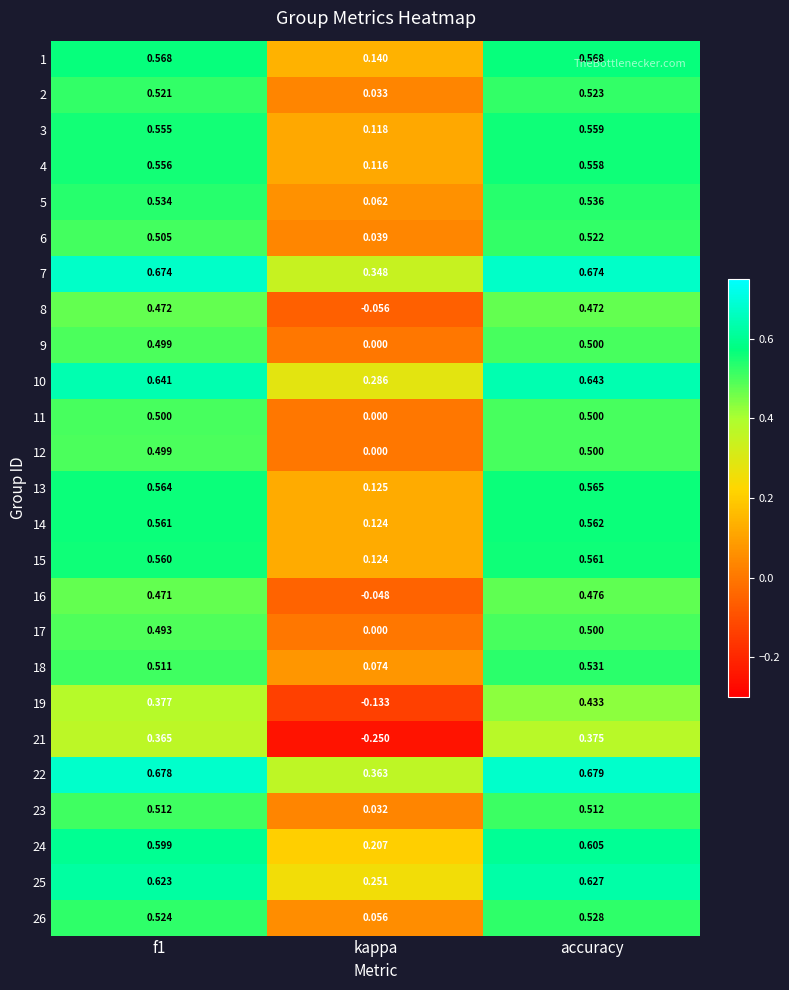

What is the total value across all series at f1?

13.4